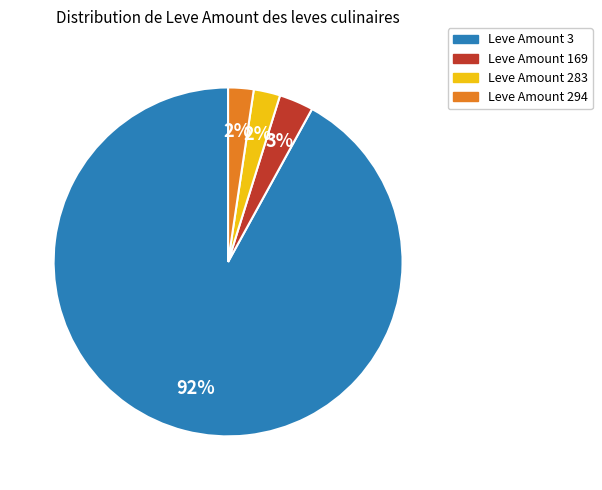

Is there a majority slice in this chart?

Yes